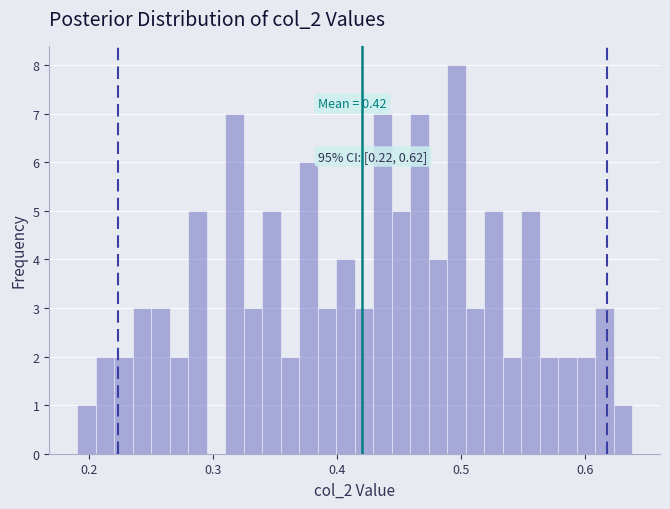

Read against the x-axis, roughly where is the centre of the tallest bar?

0.50